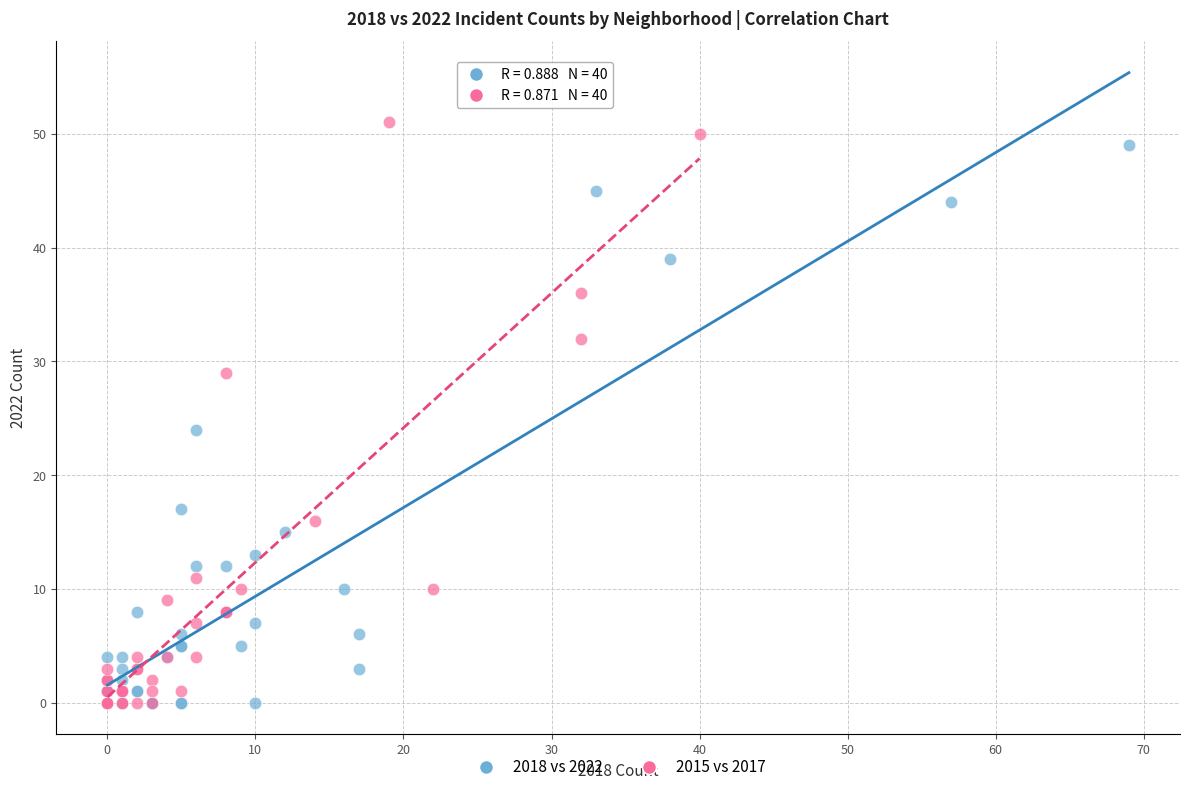

Which series contains the highest Y value?

2015 vs 2017